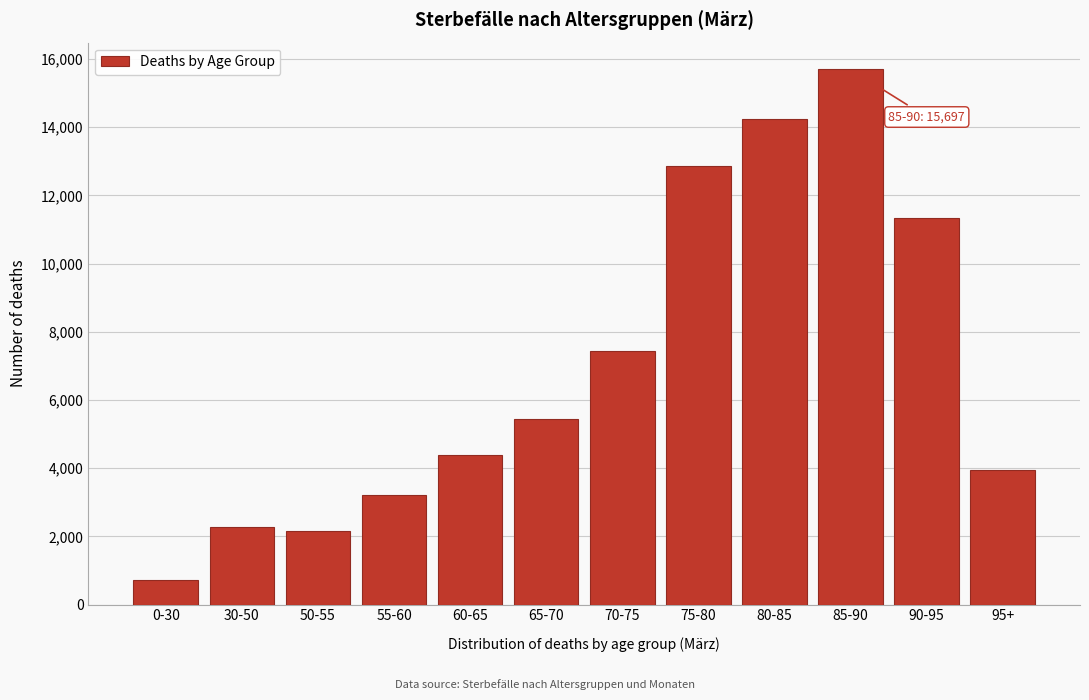

Reading left to right, list all the values displayed in this chart.

733	2273	2146	3207	4373	5433	7440	12850	14230	15697	11333	3954